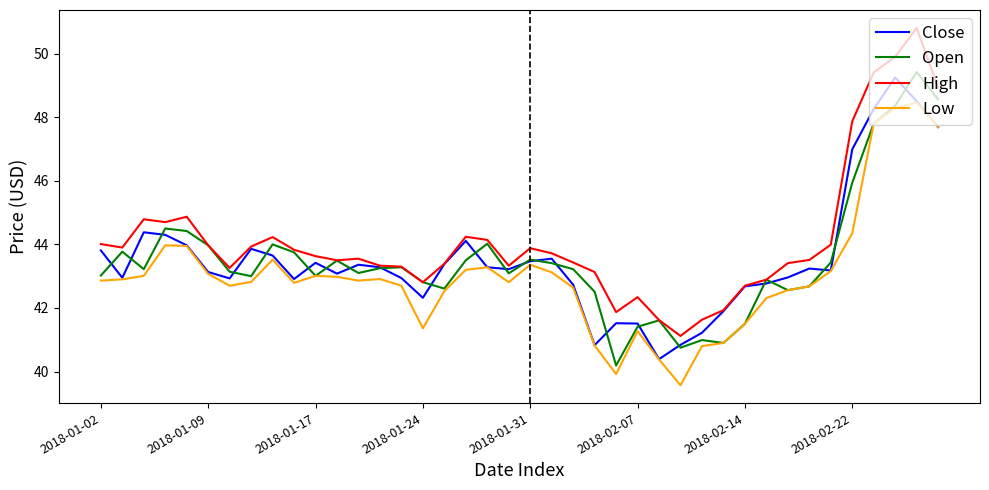

At how many categories does at least one series exceed 49?

3